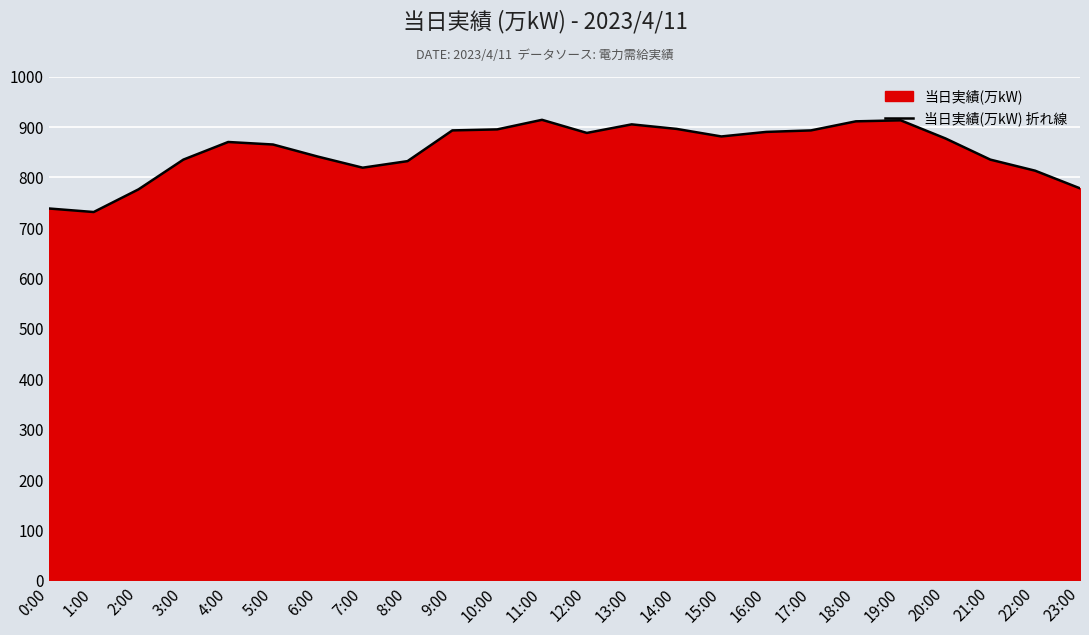

Rank the categories by value from lowest to highest.

1:00, 0:00, 2:00, 23:00, 22:00, 7:00, 8:00, 3:00, 21:00, 6:00, 5:00, 4:00, 20:00, 15:00, 12:00, 16:00, 9:00, 17:00, 10:00, 14:00, 13:00, 18:00, 19:00, 11:00